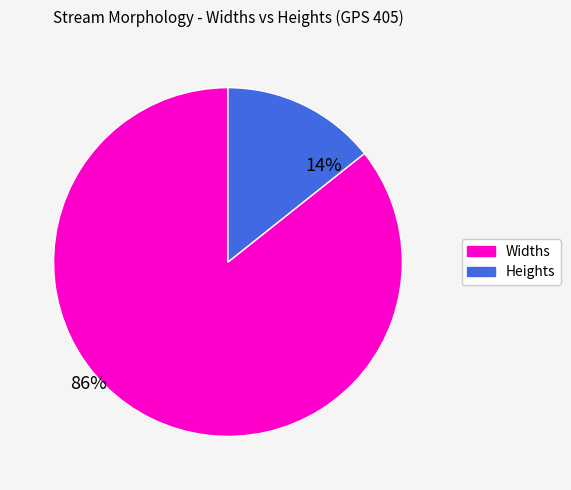

Is there a majority slice in this chart?

Yes